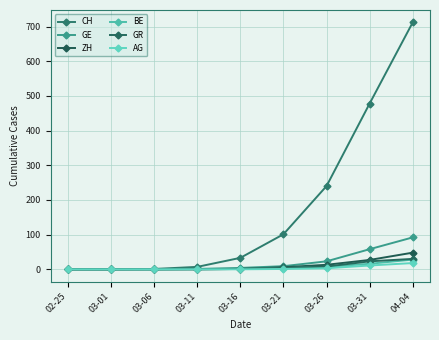

How many data points does each series have?

9